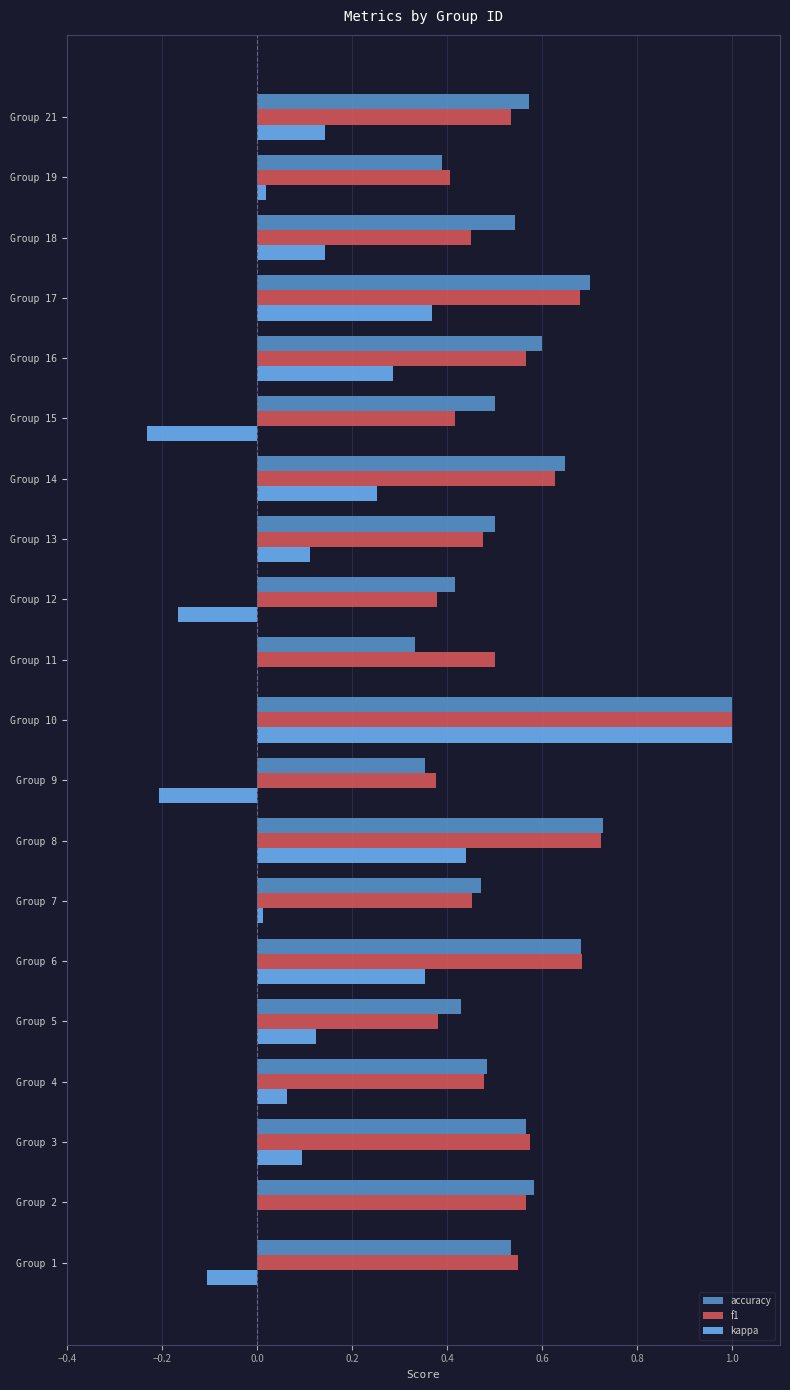

At which category is the sum across all series the highest?

Group 10